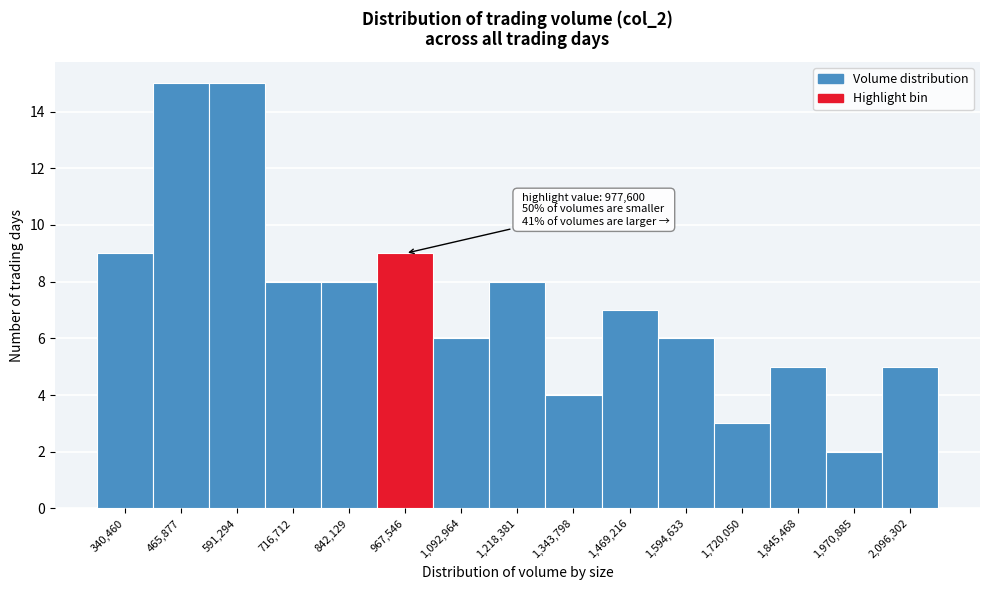

Reading left to right, what are all the values shown in this chart?

340,460=9	465,877=15	591,294=15	716,712=8	842,129=8	967,546=9	1,092,964=6	1,218,381=8	1,343,798=4	1,469,216=7	1,594,633=6	1,720,050=3	1,845,468=5	1,970,885=2	2,096,302=5